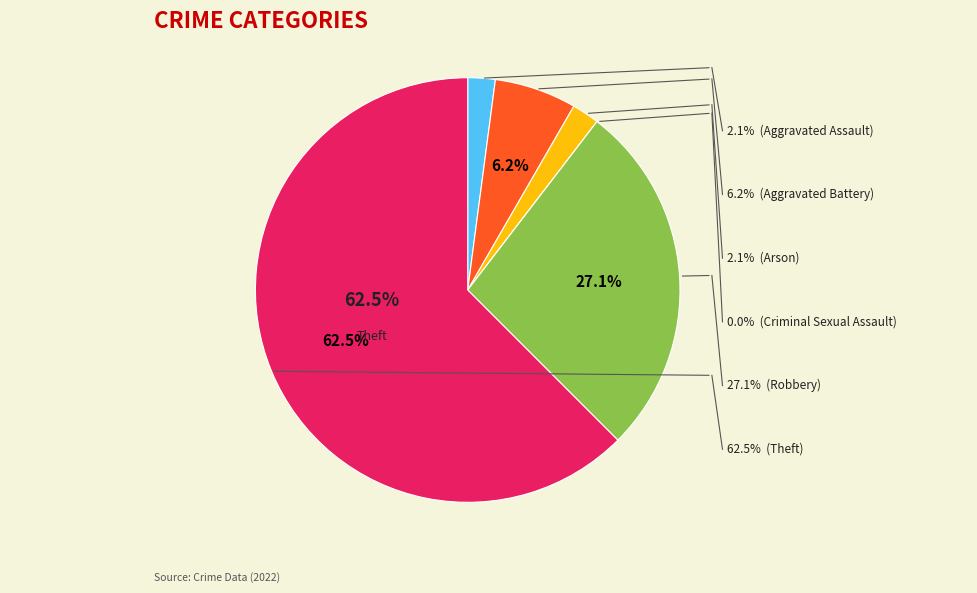

To the nearest percent, what portion does Aggravated Battery represent?

6%